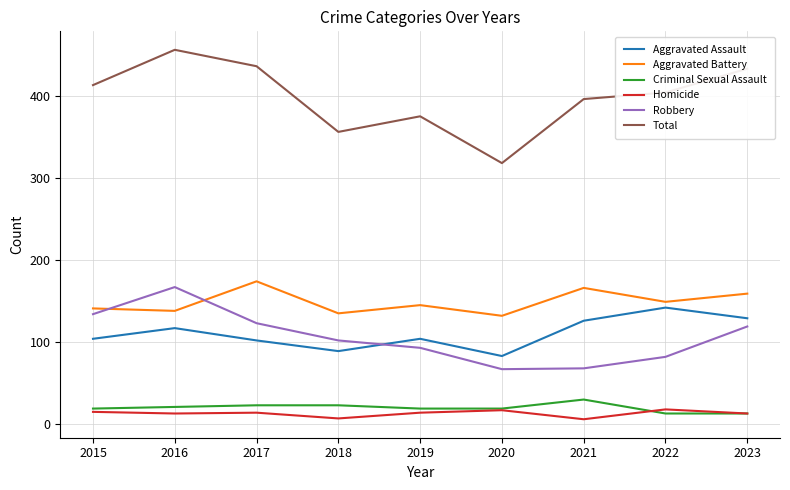

What is the difference between the maximum and minimum values in the Aggravated Battery series?

42